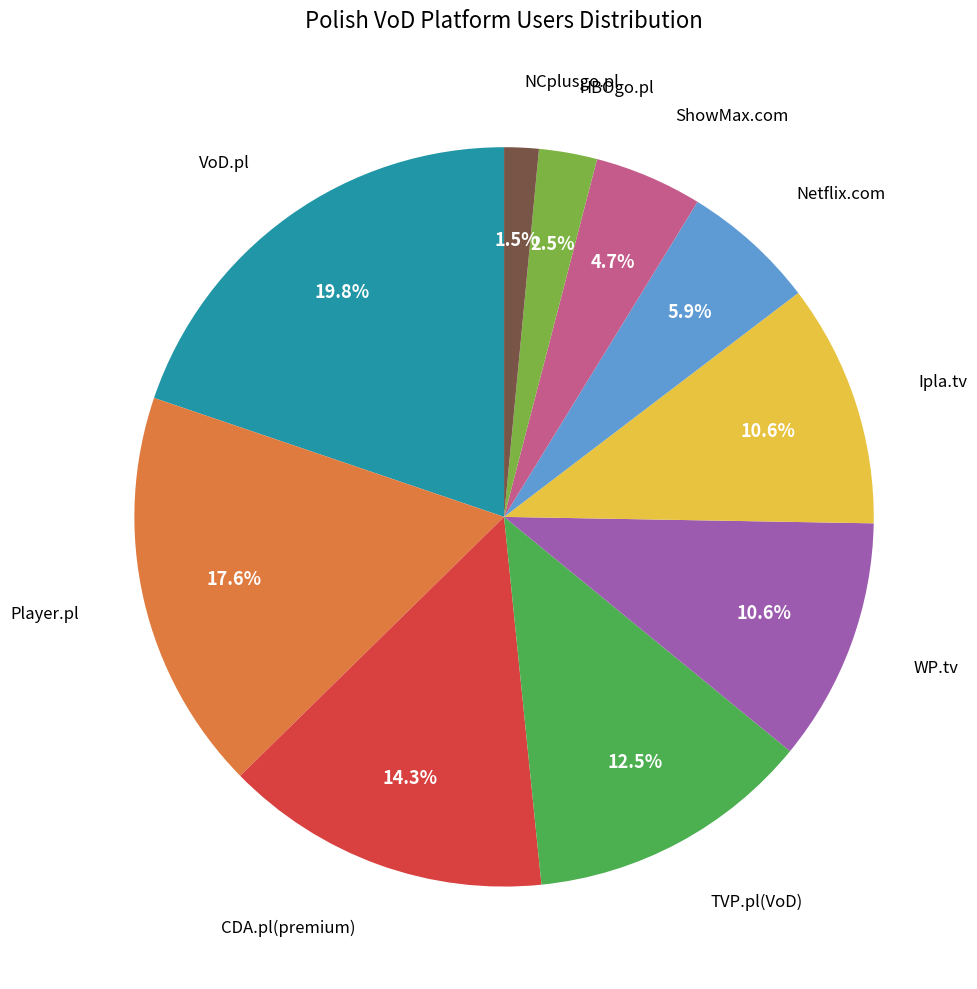

Is there any slice that represents more than half of the pie?

No